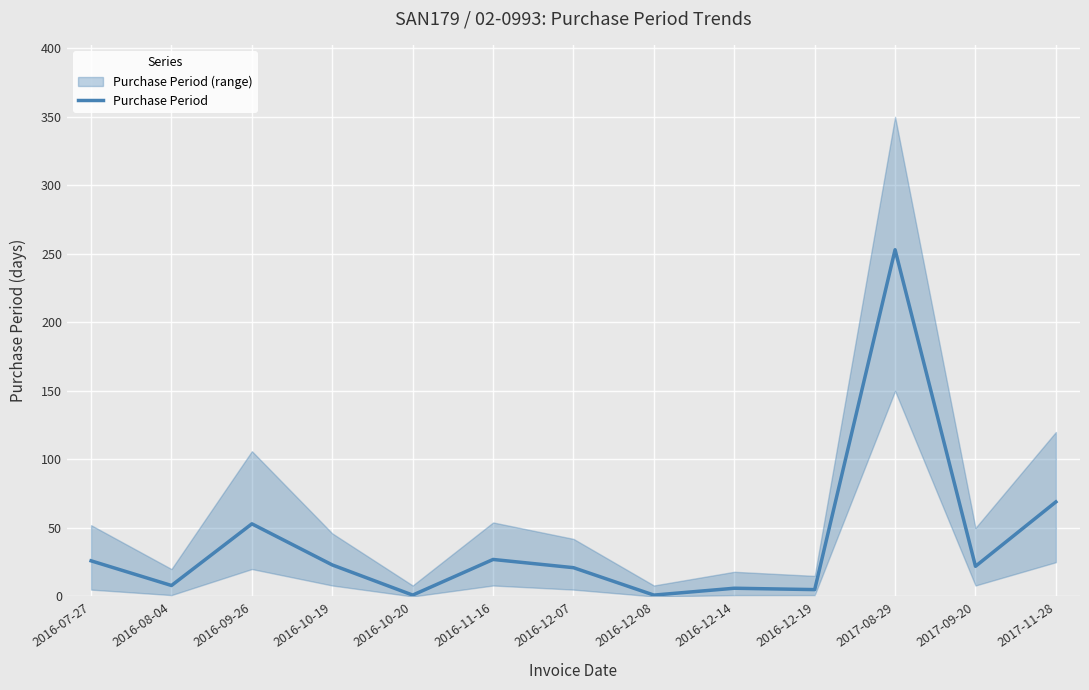

The value at 2016-12-08 is 1. True or false?

True